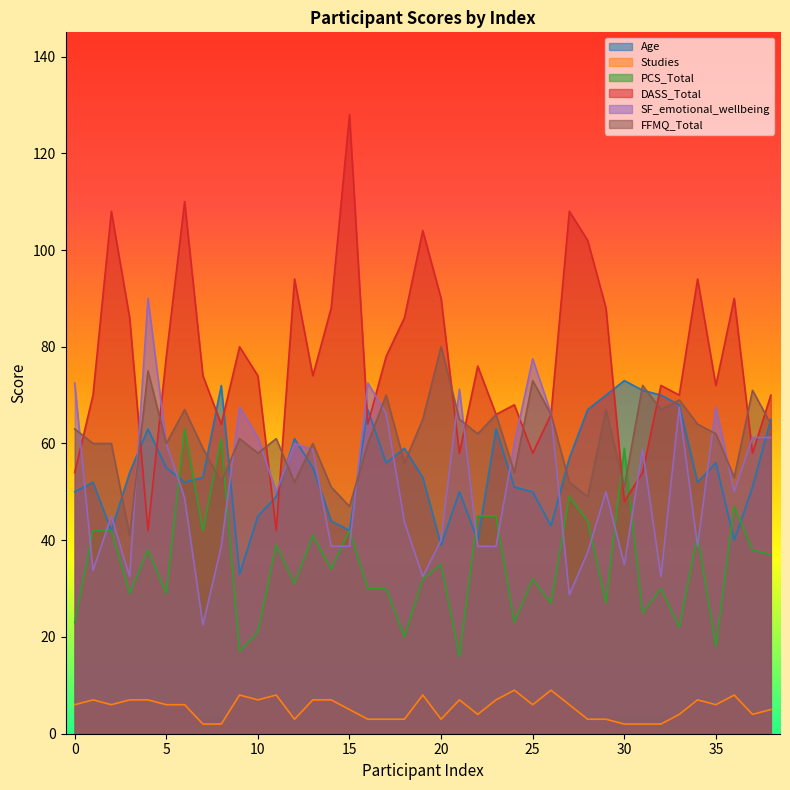

Which category has the highest value in the Age series?

30